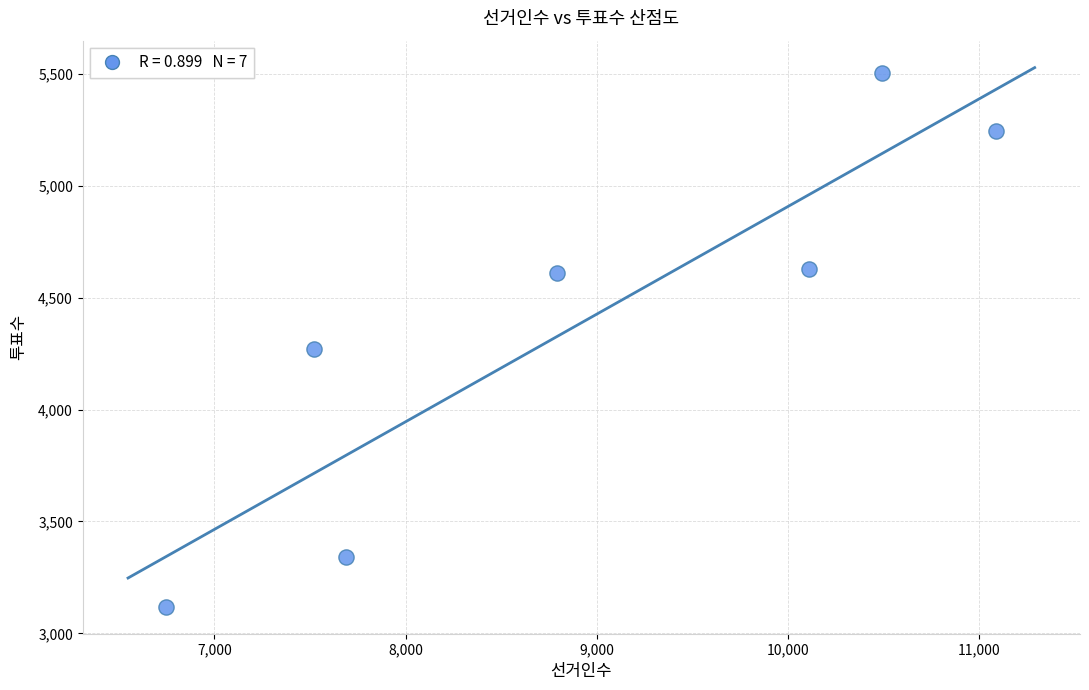

What Y value in the scatter plot is closest to 4311?

4269